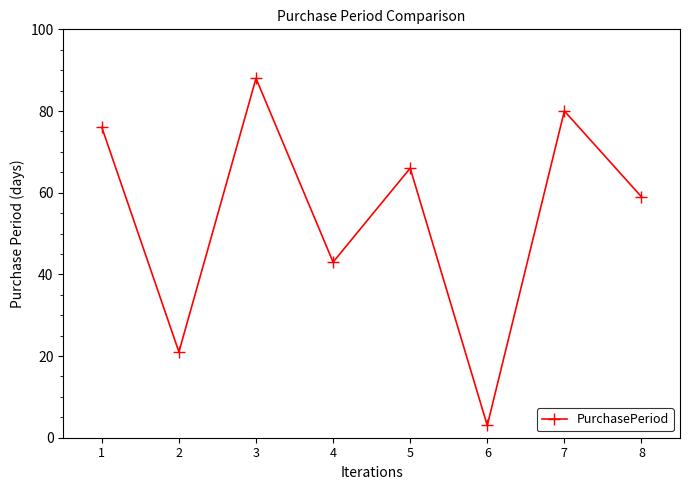

True or false: the data shows 21 at 2.

True